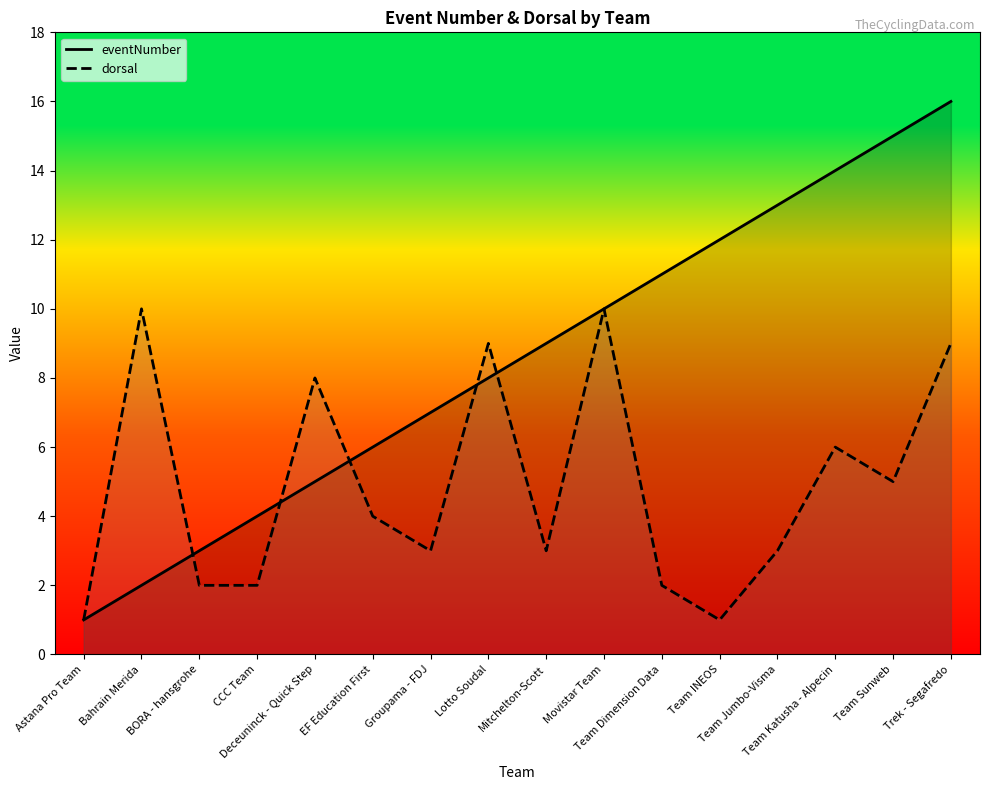

Is the value of eventNumber at EF Education First greater than the value of dorsal at BORA - hansgrohe?

Yes